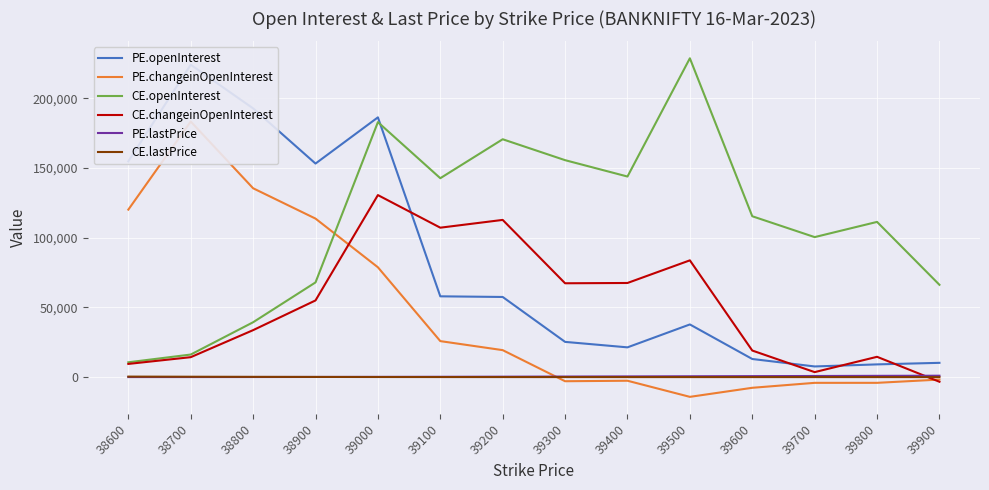

Is it true that CE.lastPrice equals 166.1 at 38800?

True